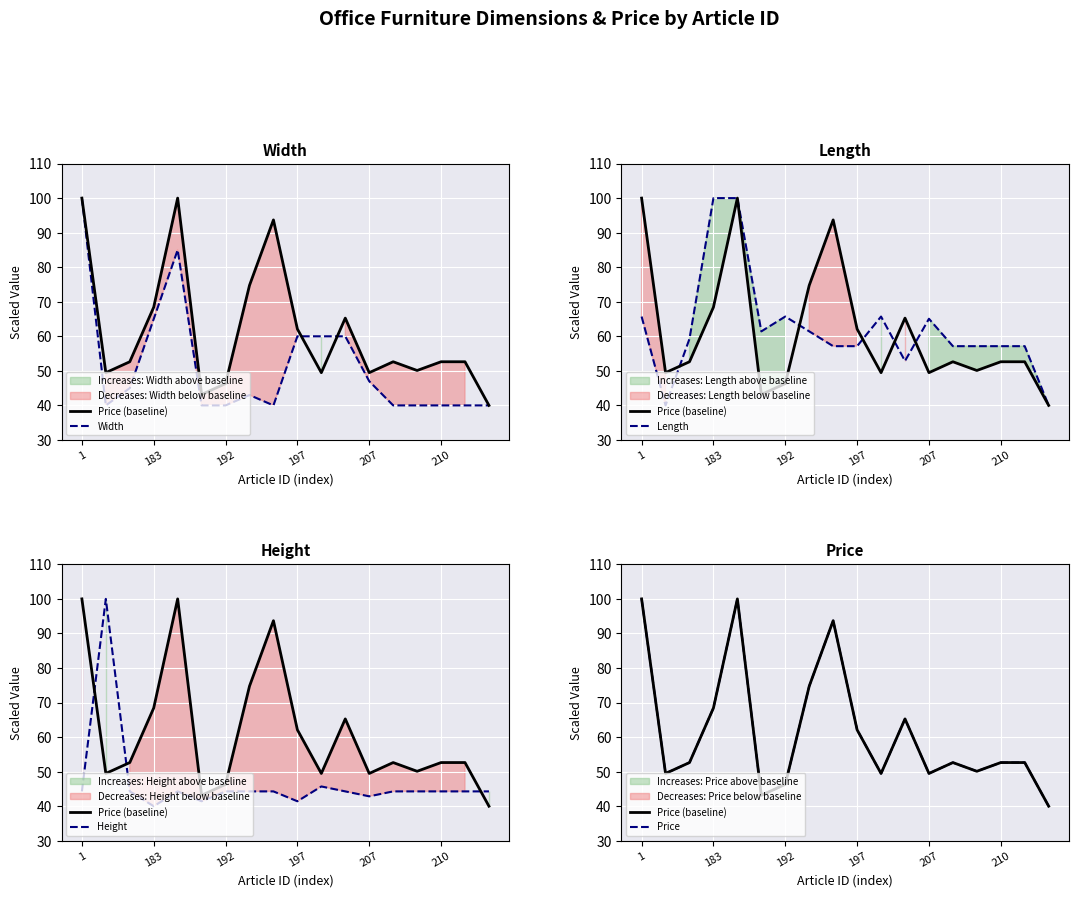

What position from the left is 207?

13